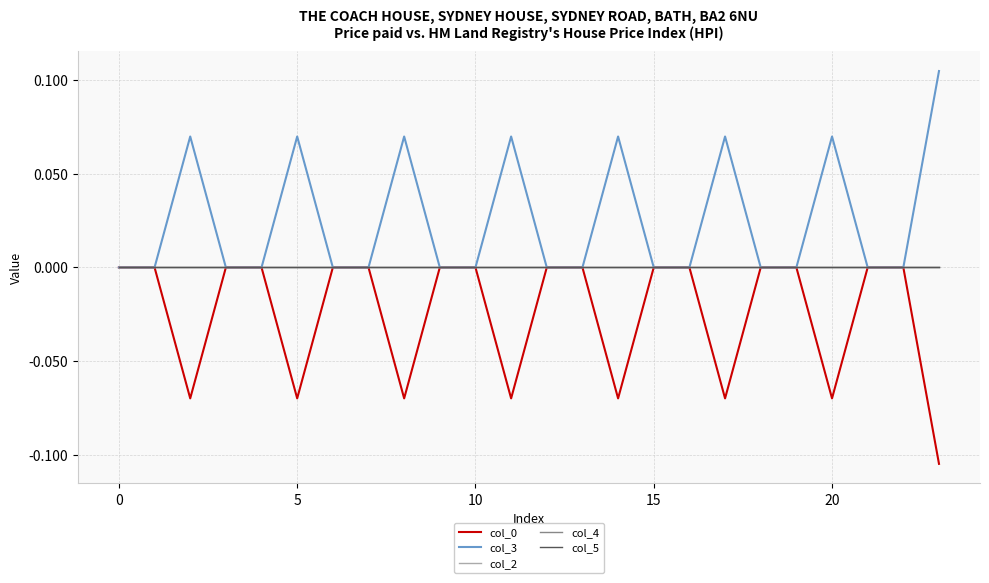

What is the sum of all col_0 values?

-0.6